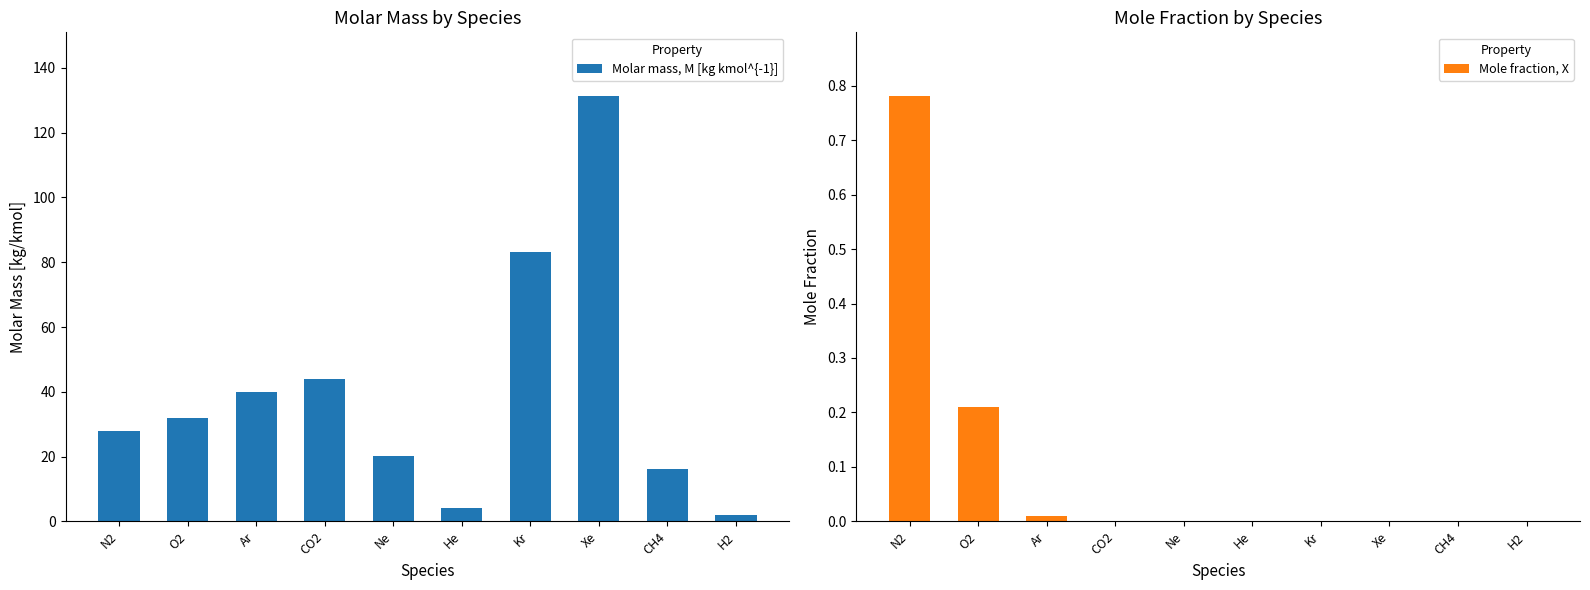

What is the approximate value of Molar mass, M [kg kmol^{-1}] at He?

4.0